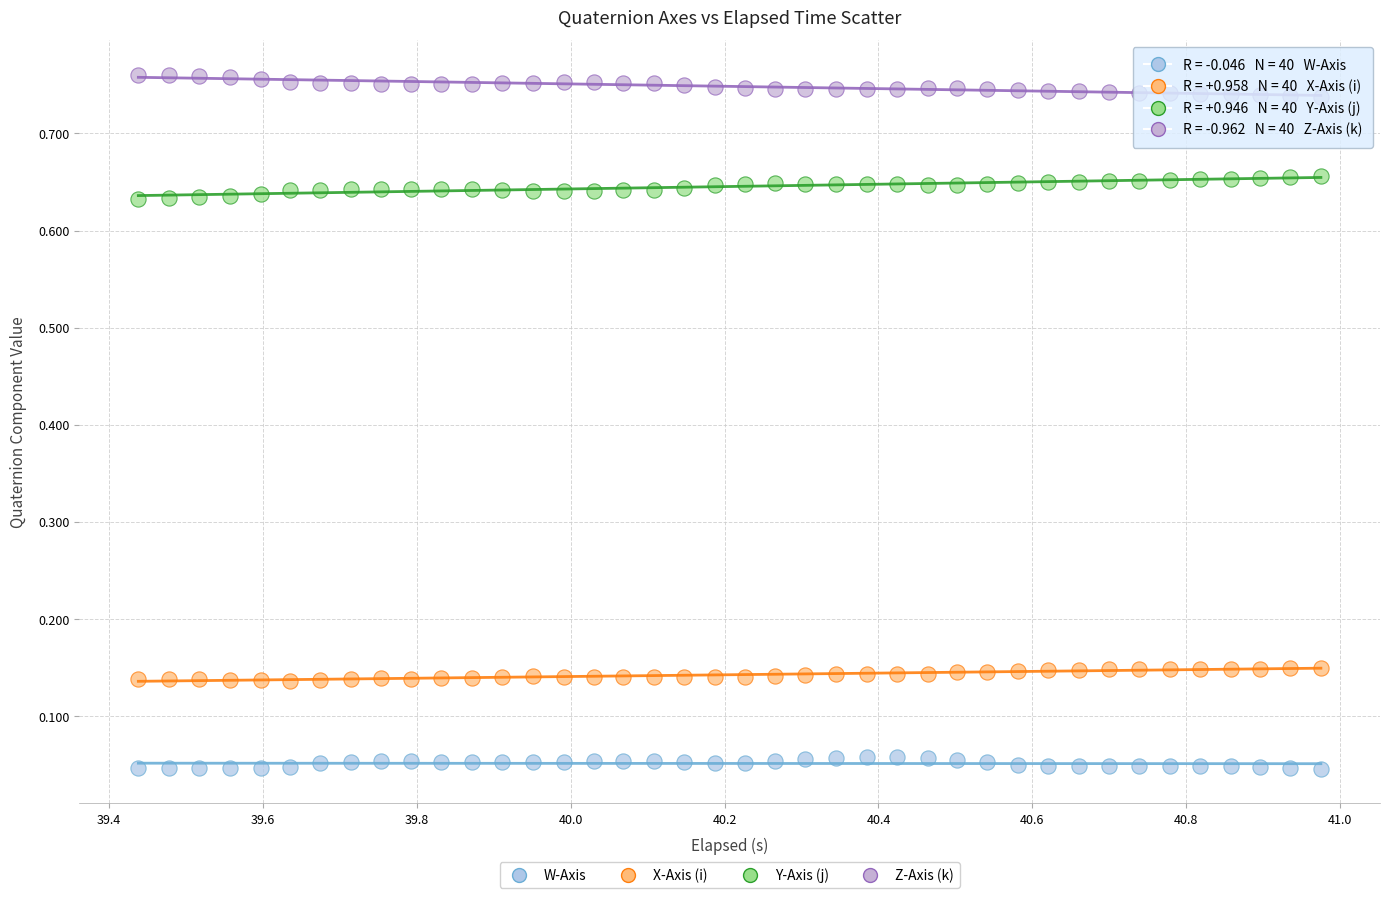

What is the X range (max minus min) for the scatter plot?

1.5